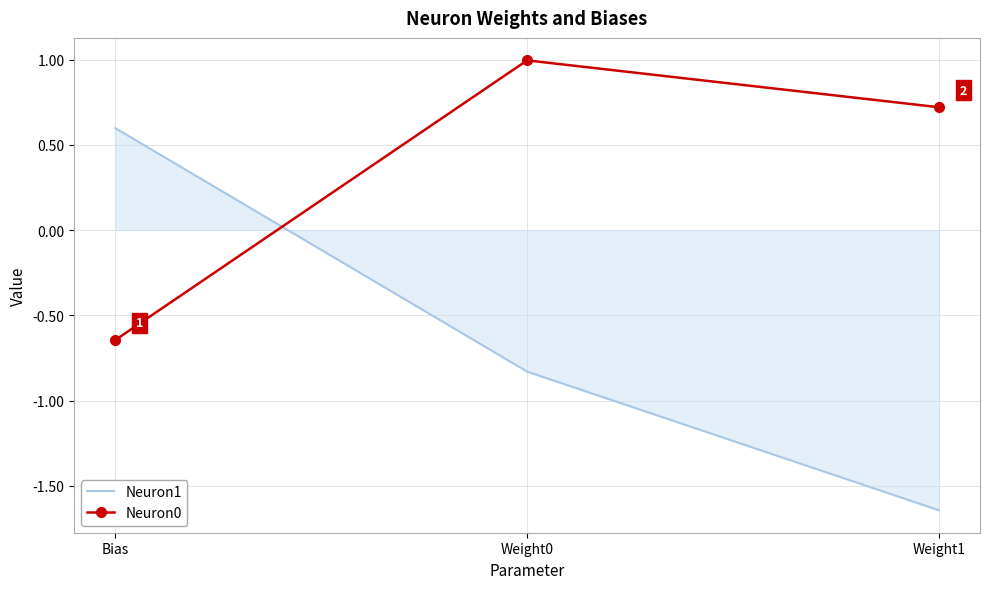

Is it true that Neuron0 equals 1.6 at Weight0?

False